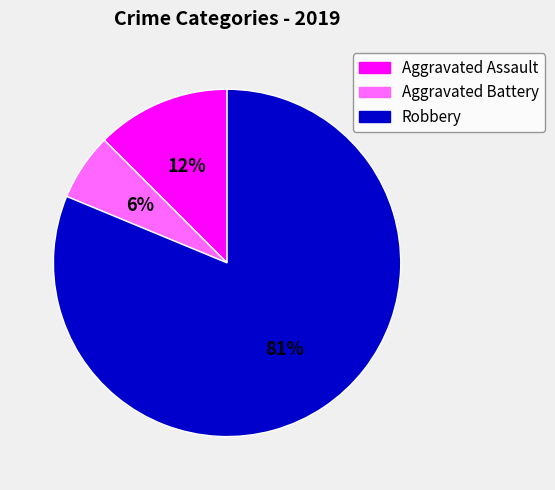

Between Aggravated Assault and Robbery, which is larger?

Robbery